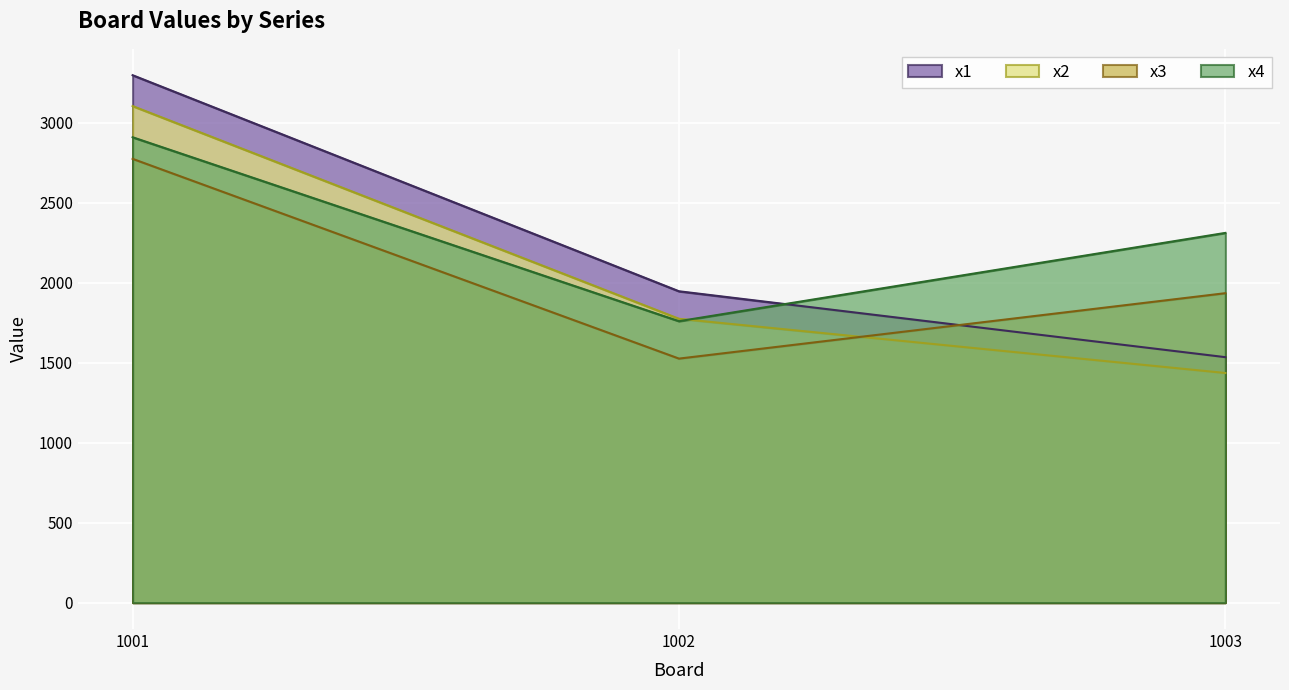

What is the value of the x3 point at the 3rd from the left?

1935